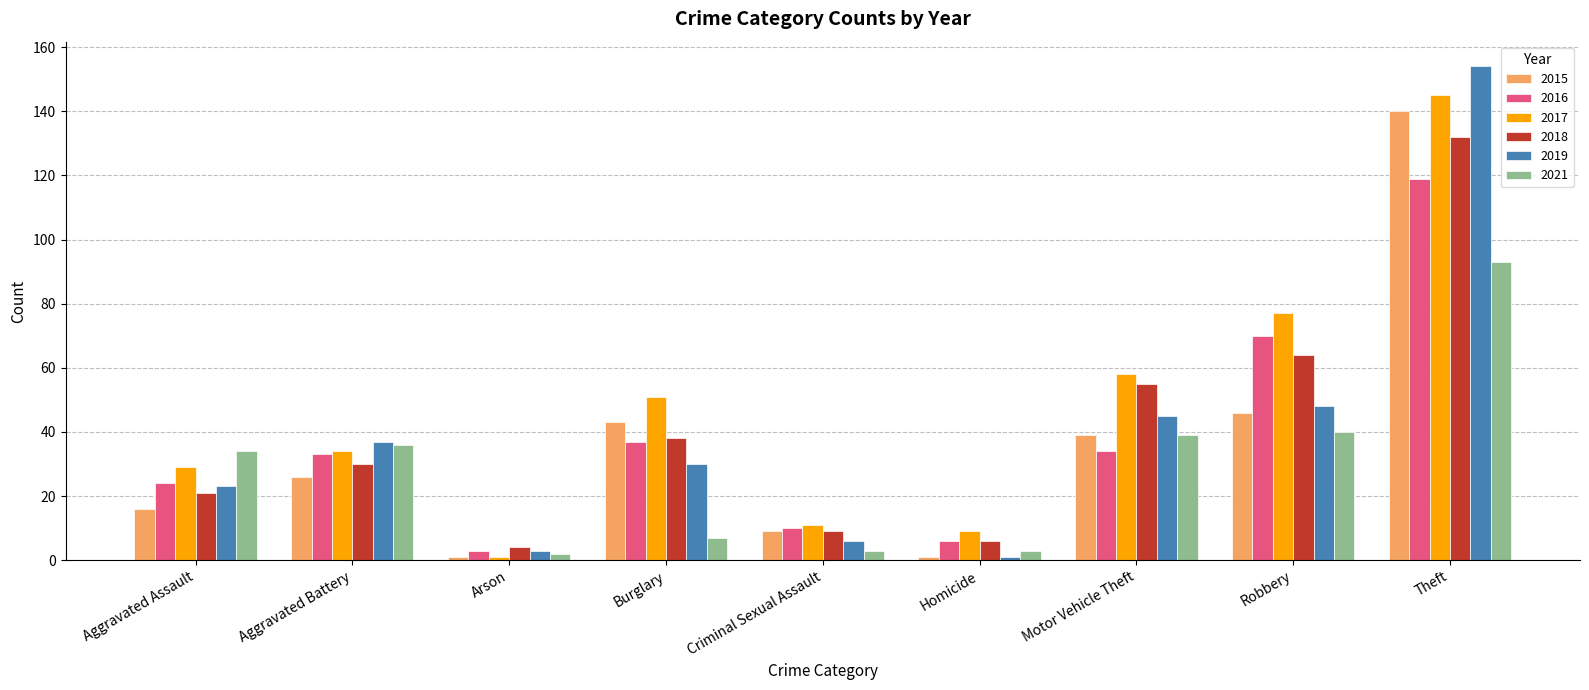

Reading left to right, list all the values displayed in this chart.

2015: Aggravated Assault=16	Aggravated Battery=26	Arson=1	Burglary=43	Criminal Sexual Assault=9	Homicide=1	Motor Vehicle Theft=39	Robbery=46	Theft=140
2016: Aggravated Assault=24	Aggravated Battery=33	Arson=3	Burglary=37	Criminal Sexual Assault=10	Homicide=6	Motor Vehicle Theft=34	Robbery=70	Theft=119
2017: Aggravated Assault=29	Aggravated Battery=34	Arson=1	Burglary=51	Criminal Sexual Assault=11	Homicide=9	Motor Vehicle Theft=58	Robbery=77	Theft=145
2018: Aggravated Assault=21	Aggravated Battery=30	Arson=4	Burglary=38	Criminal Sexual Assault=9	Homicide=6	Motor Vehicle Theft=55	Robbery=64	Theft=132
2019: Aggravated Assault=23	Aggravated Battery=37	Arson=3	Burglary=30	Criminal Sexual Assault=6	Homicide=1	Motor Vehicle Theft=45	Robbery=48	Theft=154
2021: Aggravated Assault=34	Aggravated Battery=36	Arson=2	Burglary=7	Criminal Sexual Assault=3	Homicide=3	Motor Vehicle Theft=39	Robbery=40	Theft=93